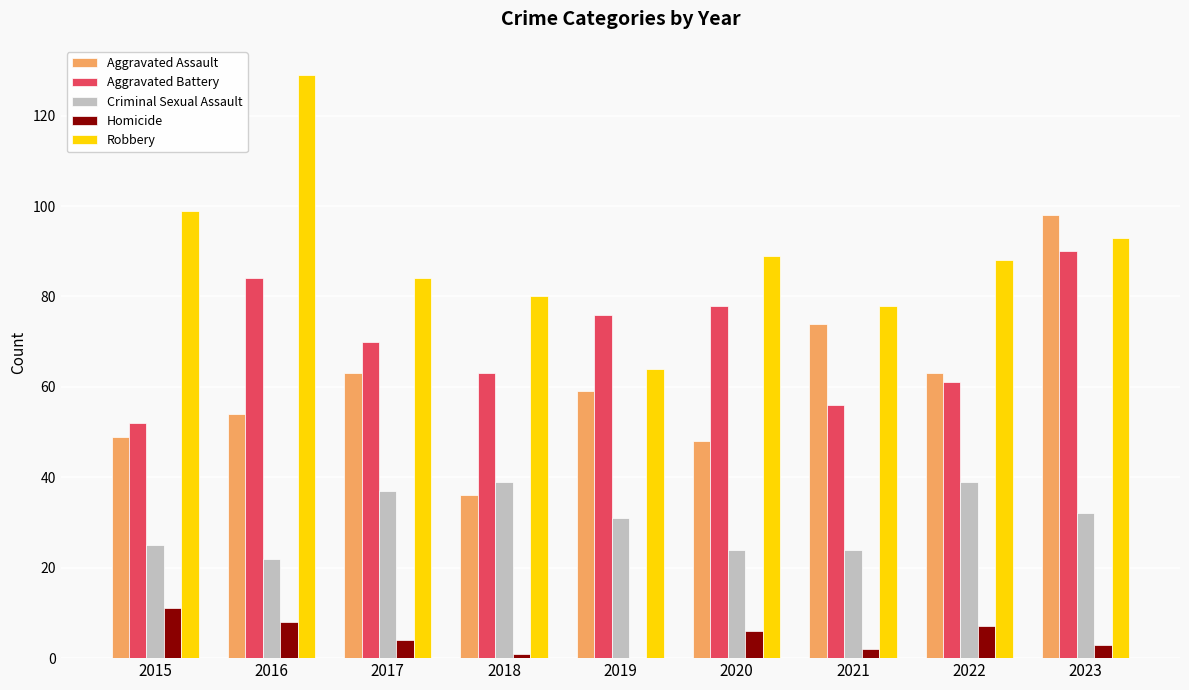

How many groups of bars are there?

9